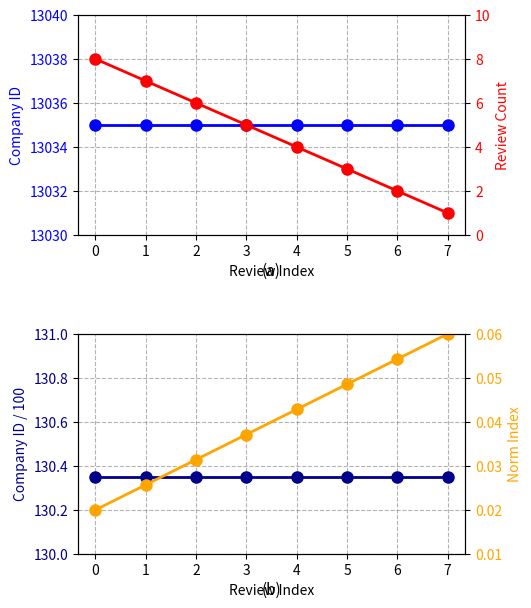

What are all the series names shown in the legend?

company_id, company_id/100, Review Count, Norm Index